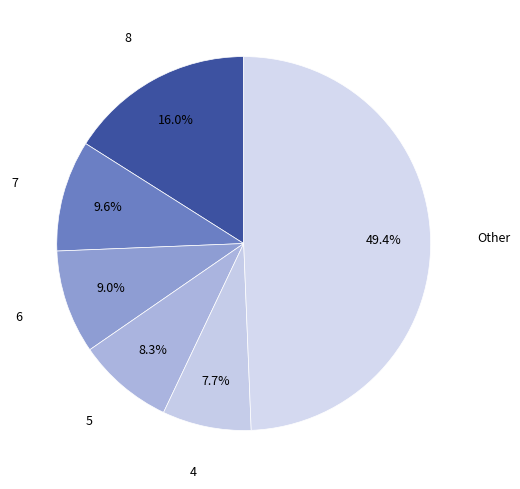

Count the number of slices in the pie.

6